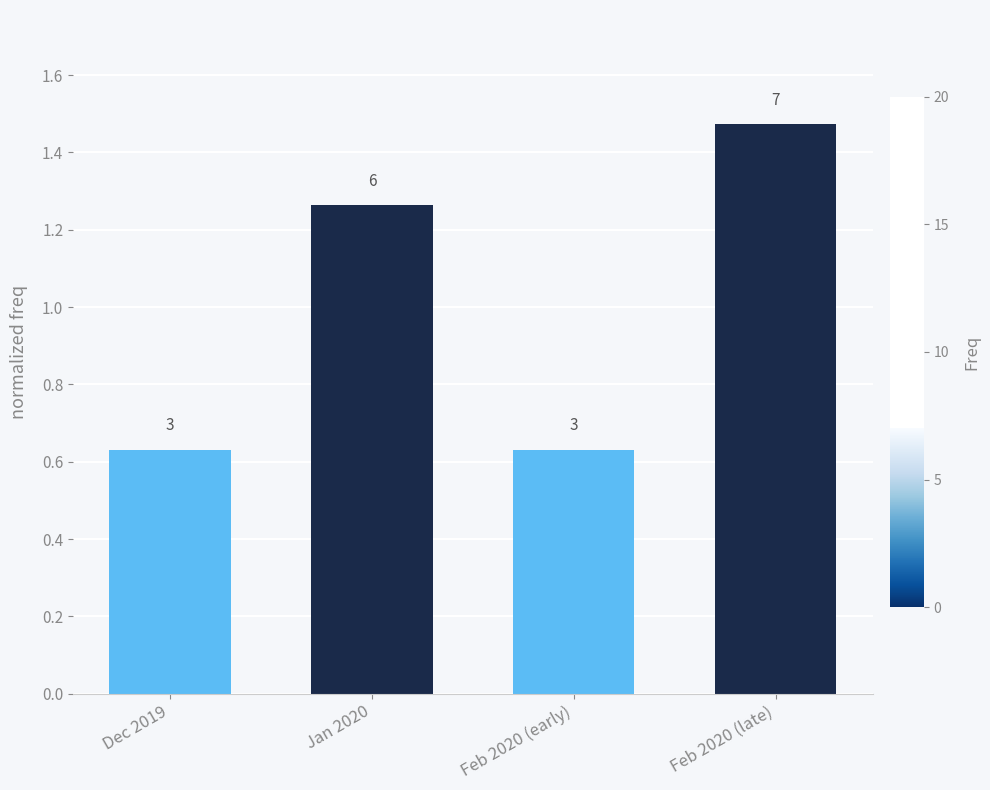

What is the difference between the values at Dec 2019 and Jan 2020?

0.6